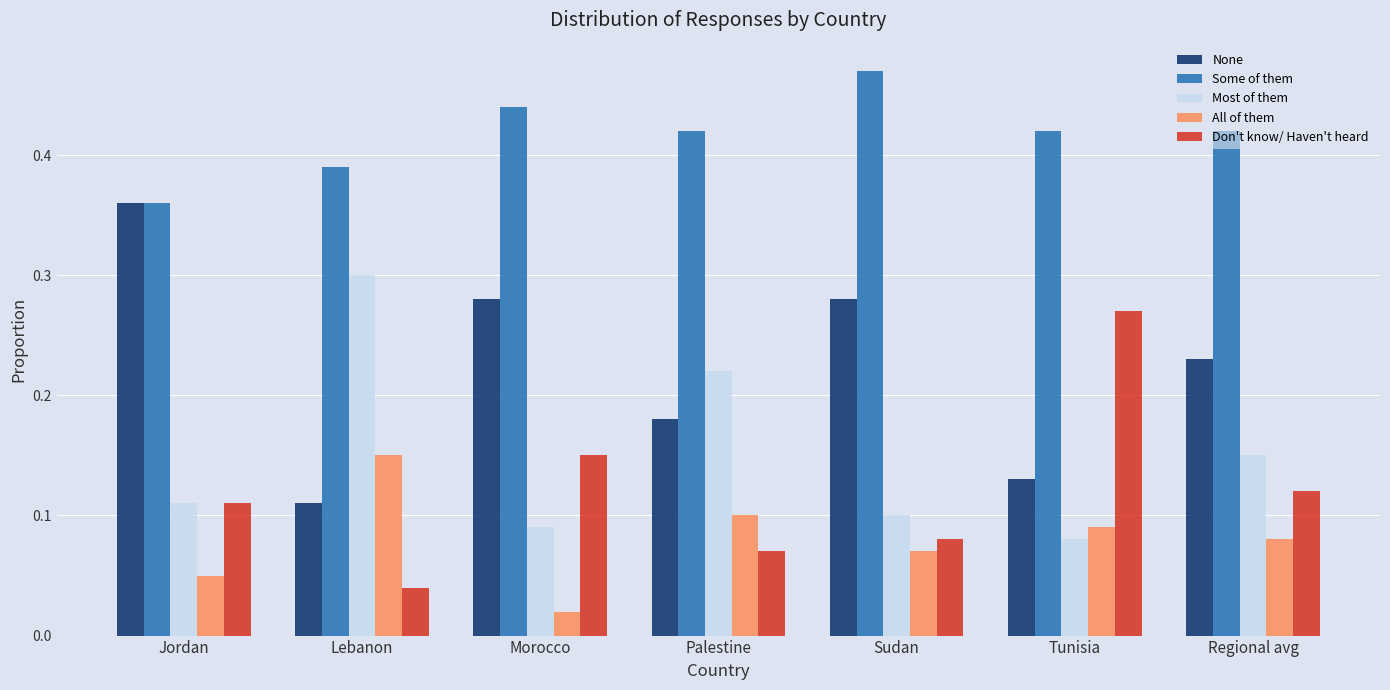

Which series has the largest total across all categories?

Some of them